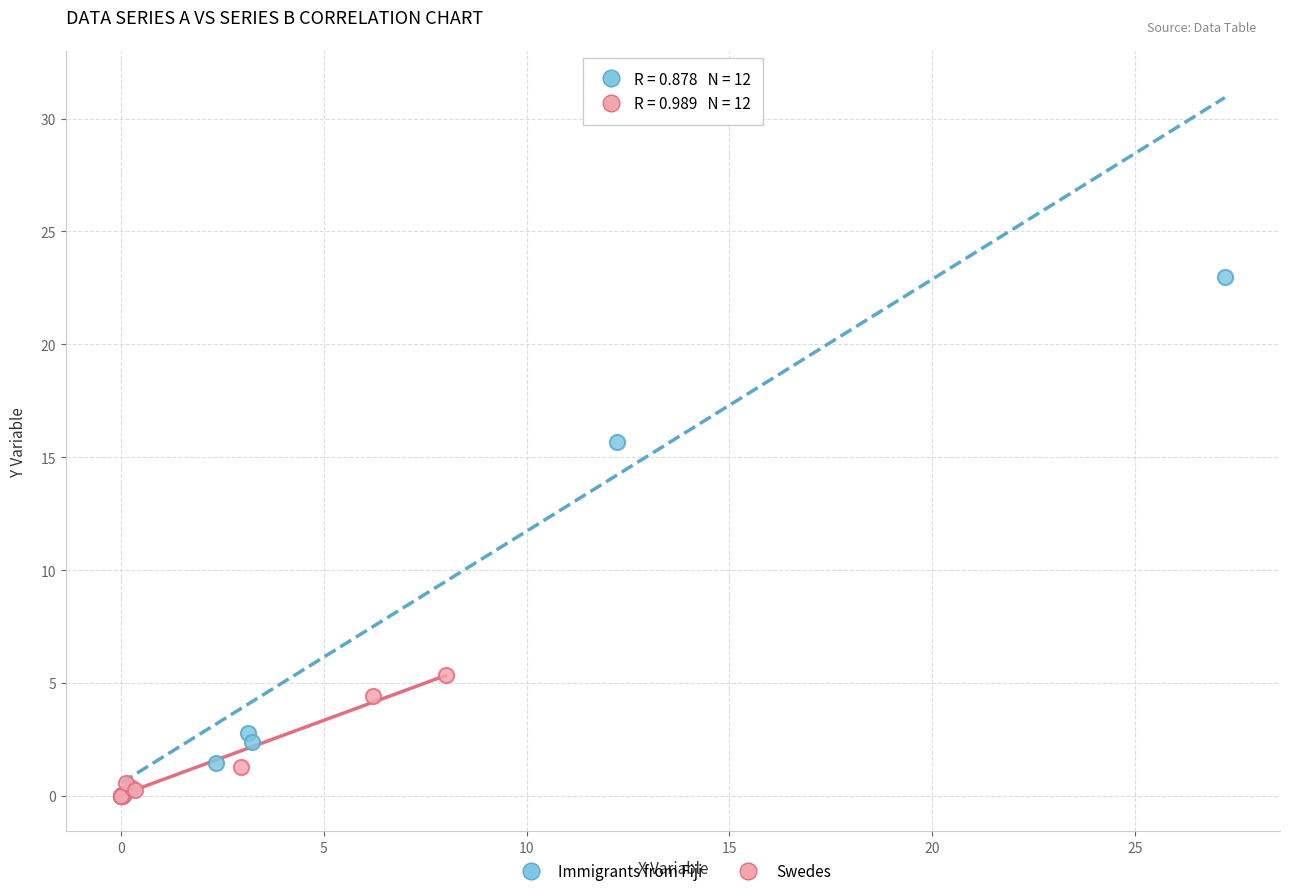

Which series has the widest spread of Y values?

Immigrants from Fiji